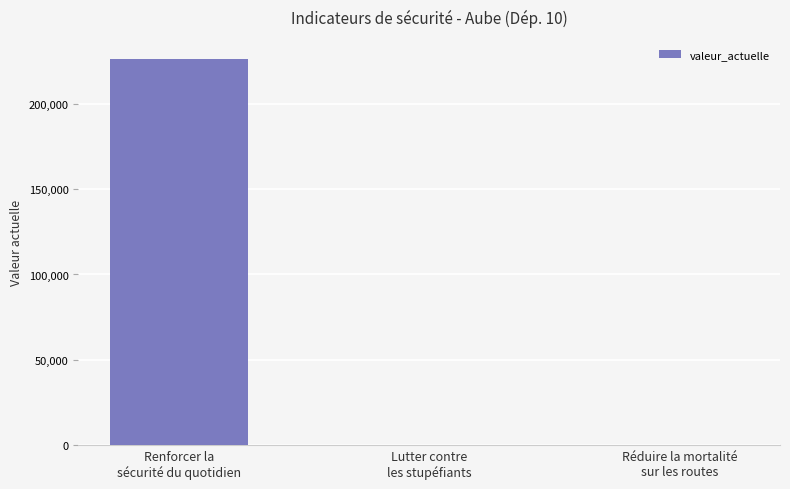

What is the sum of all values?

226412